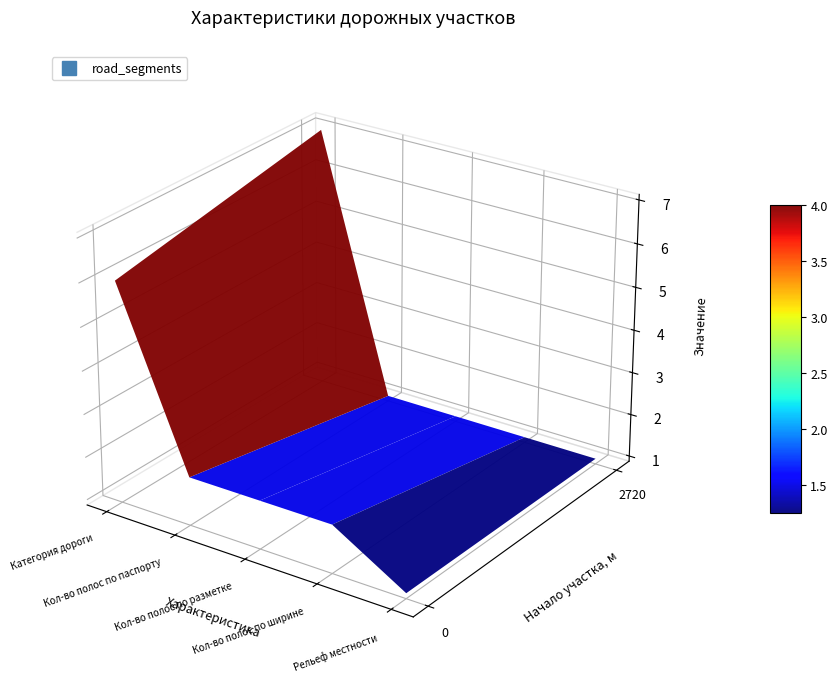

List the labels in order of 0-2720 value, largest first.

0, 1, 2, 3, 4